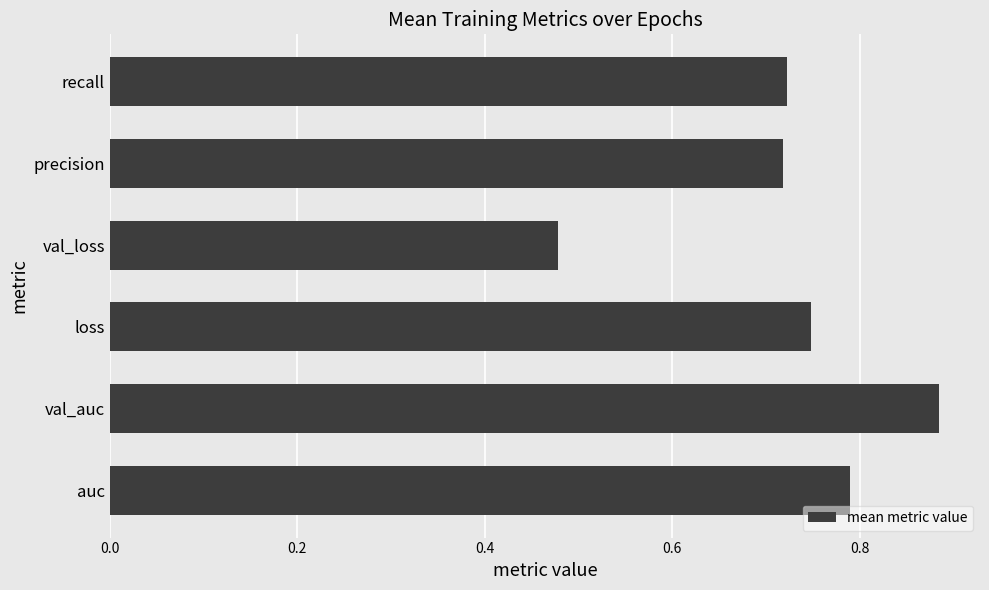

What is the change in value from val_loss to recall?

+0.2